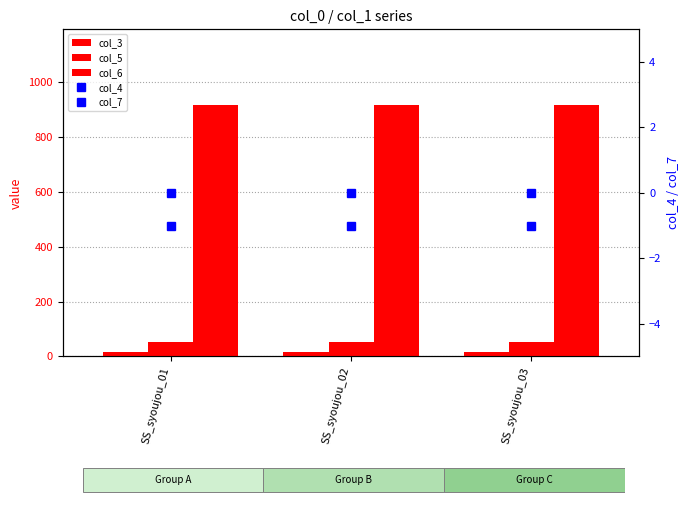

Which series changed the most between SS_syoujou_02 and SS_syoujou_03?

col_3